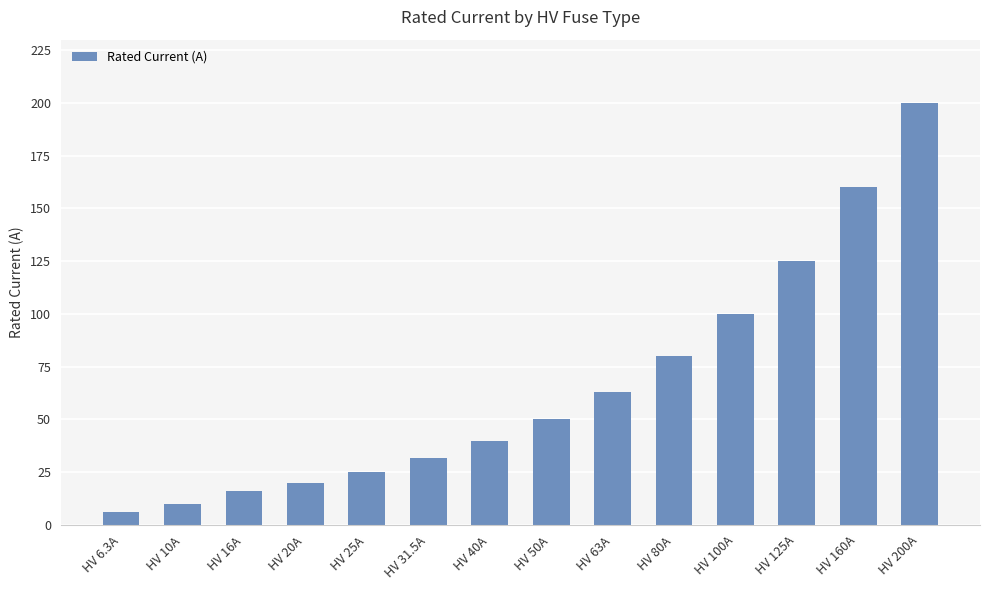

Reading left to right, list all the values displayed in this chart.

6.3	10.0	16.0	20.0	25.0	31.5	40.0	50.0	63.0	80.0	100.0	125.0	160.0	200.0